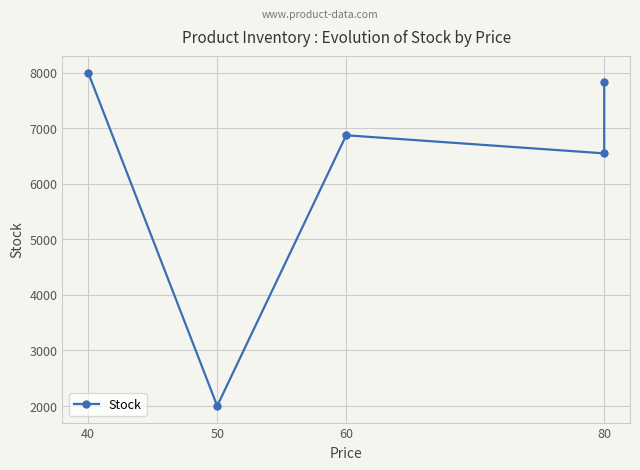

How many lines are shown in the chart?

1